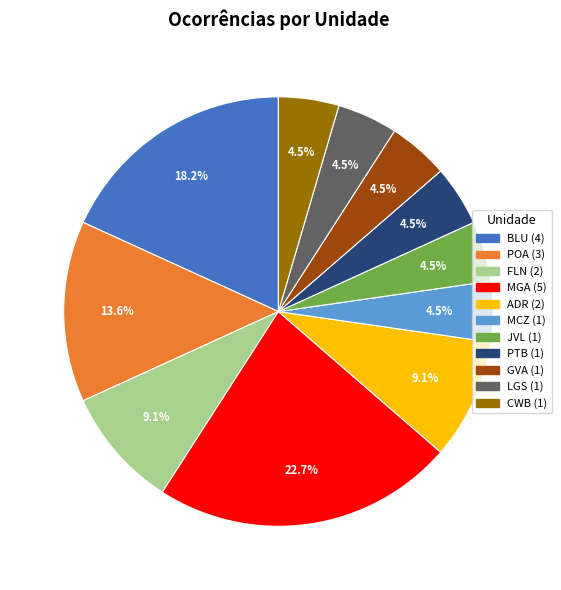

To the nearest percent, what portion does FLN represent?

9%